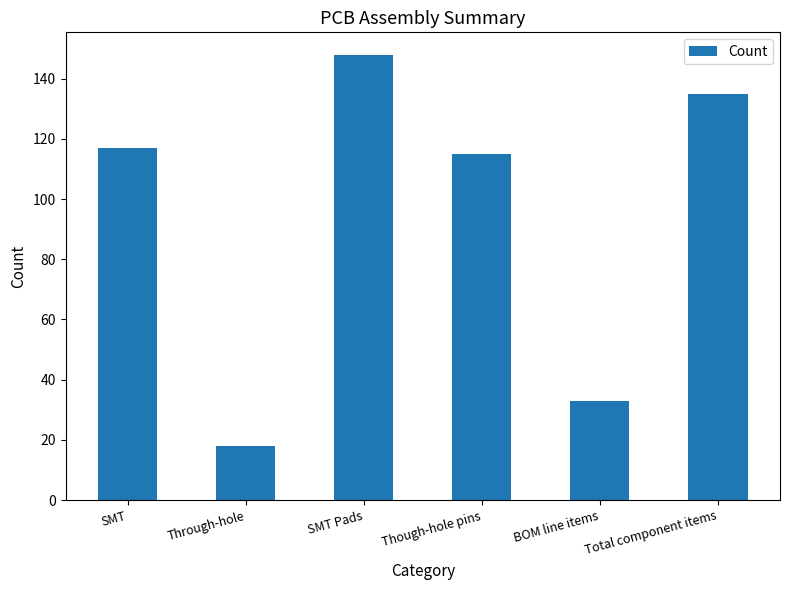

Rank the categories by value from lowest to highest.

Through-hole, BOM line items, Though-hole pins, SMT, Total component items, SMT Pads